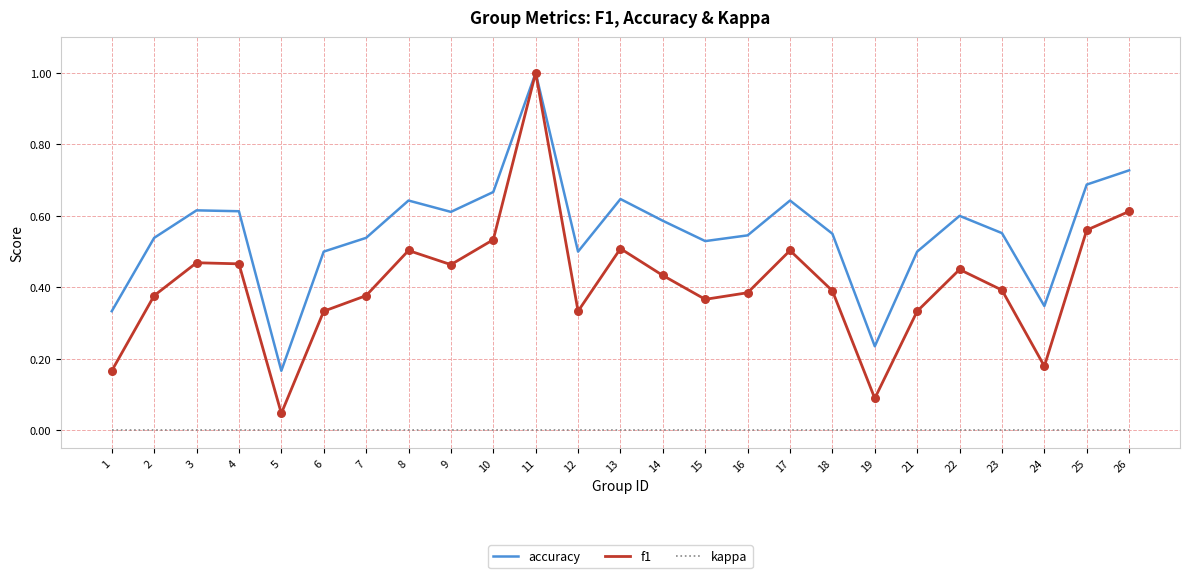

Which series has the largest range (max minus min)?

f1